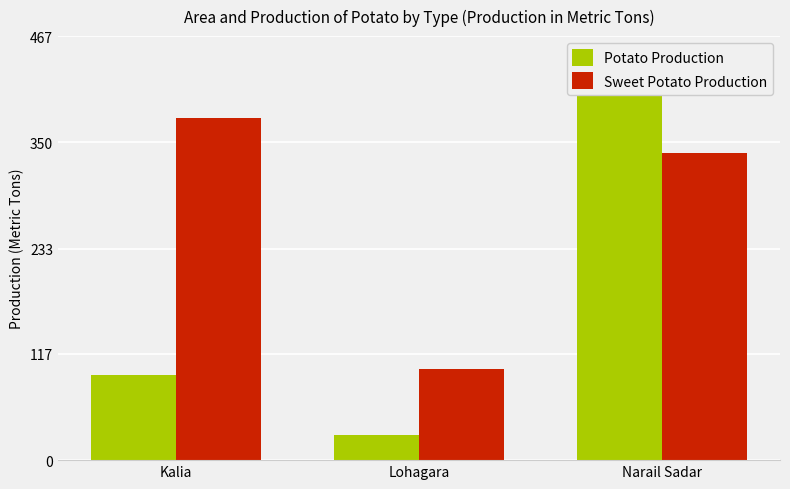

True or false: Sweet Potato Production has a value of 440 at Narail Sadar.

False